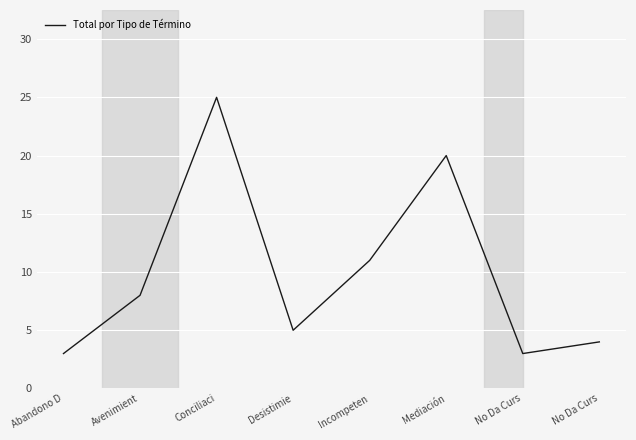

What is the maximum value shown in the chart?

25